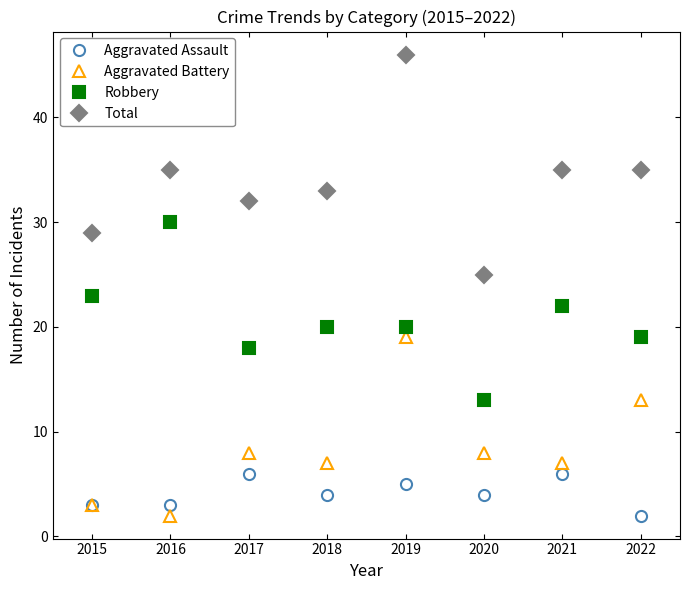

True or false: Total and Aggravated Assault cross at least once.

False